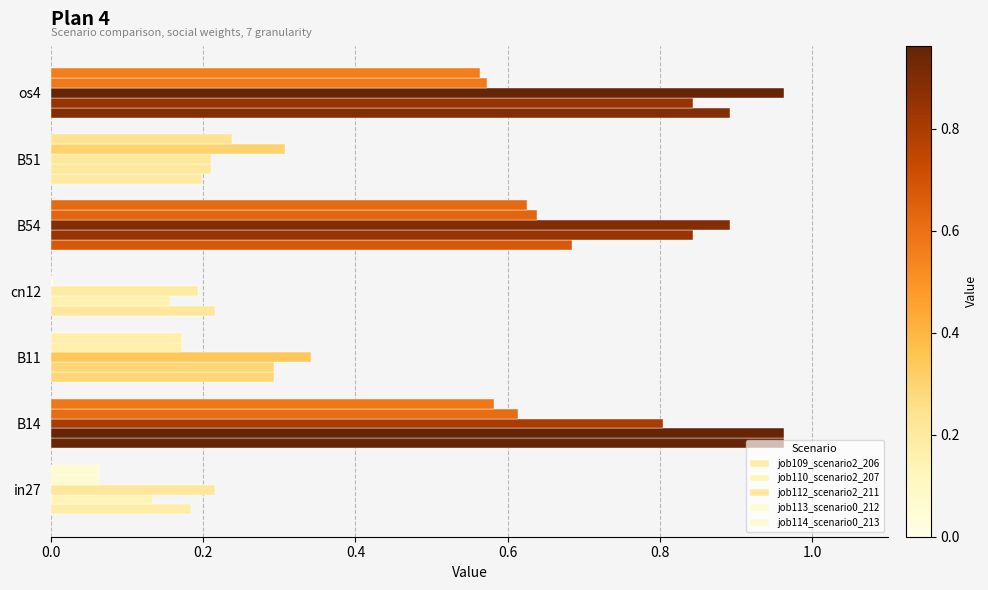

Count the number of data series in this chart.

5